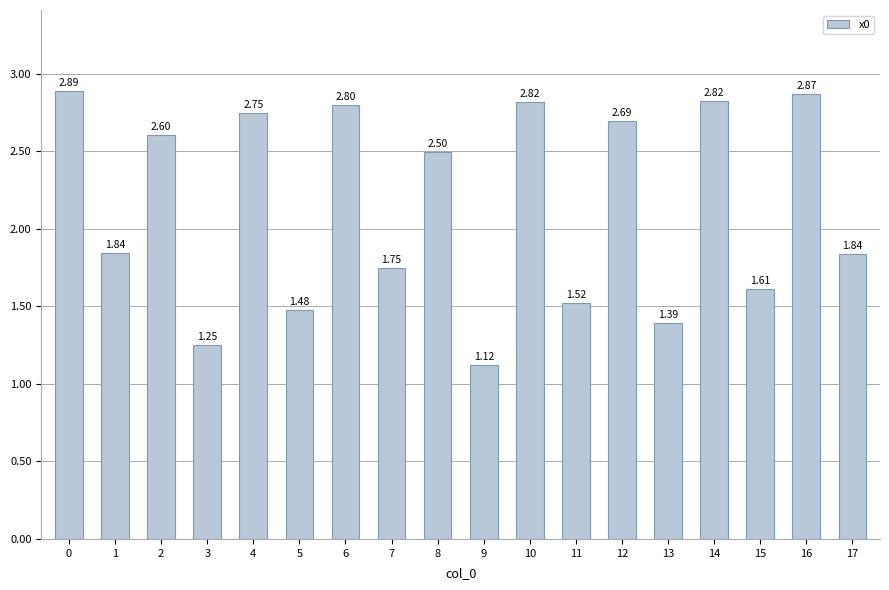

Between 6 and 3, which is larger?

6